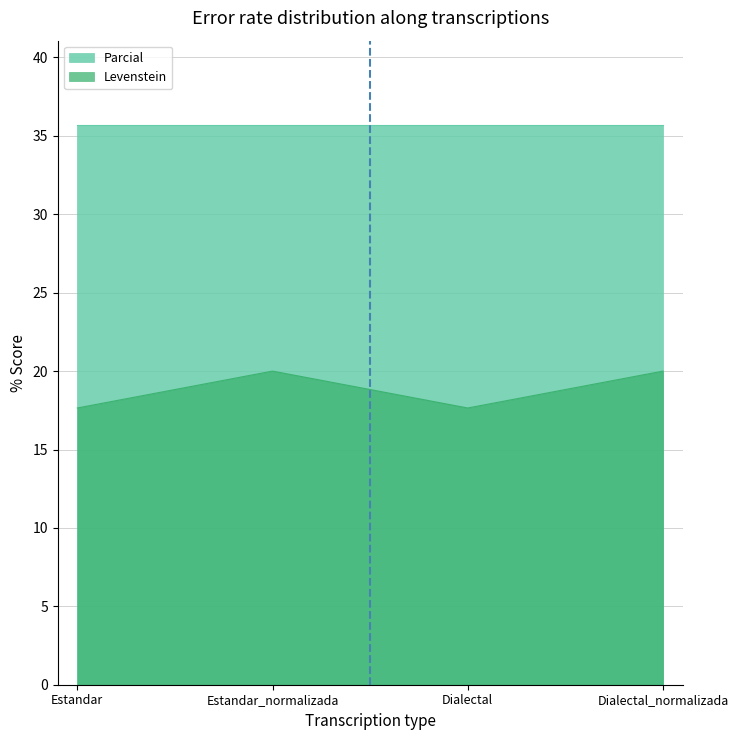

Where is the first local minimum for Levenstein?

Dialectal